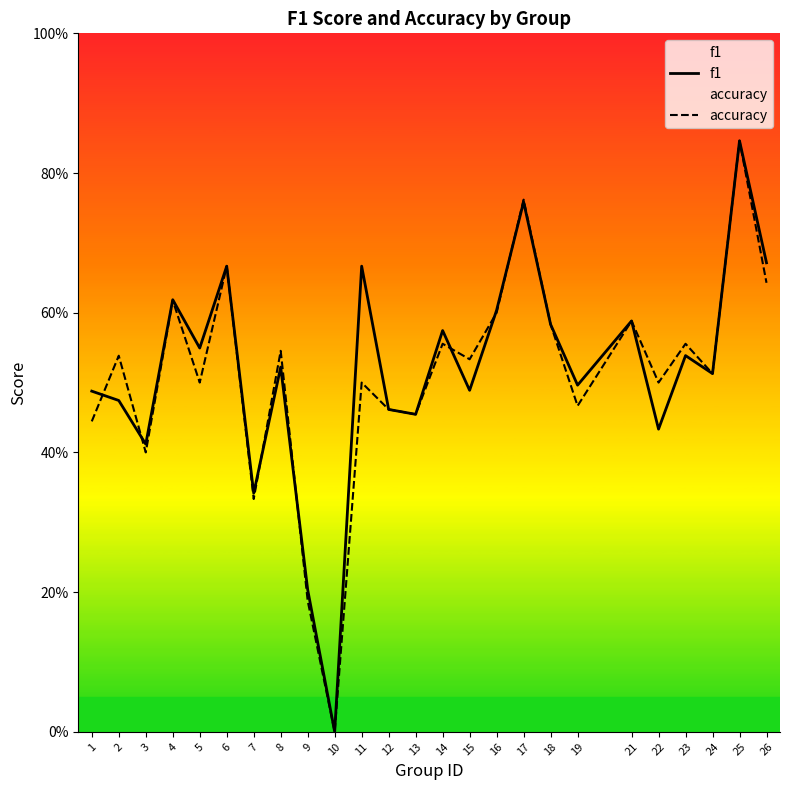

In f1, how many points are higher than both neighbors (excluding endpoints)?

9